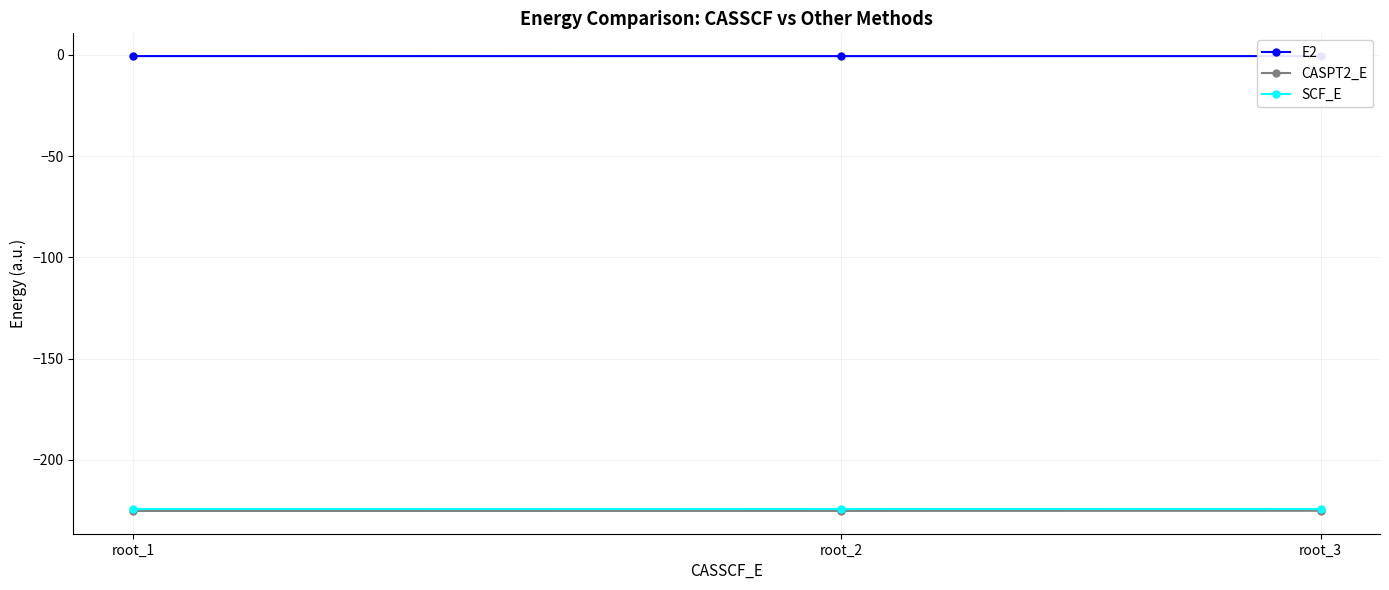

Read the E2 value at root_3.

-0.6